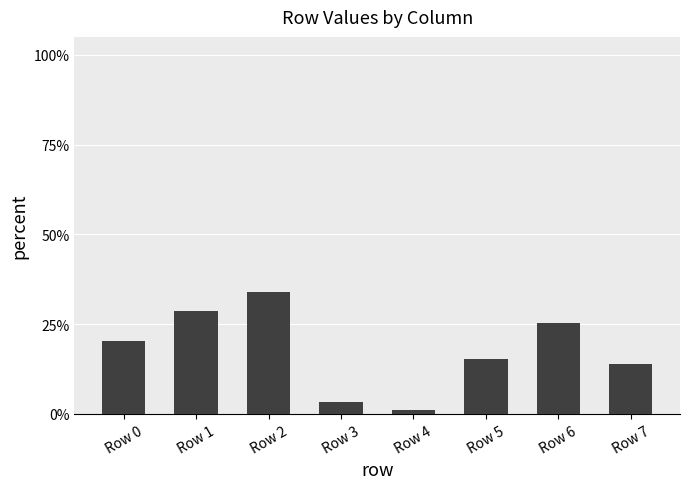

Which has a higher value, Row 7 or Row 5?

Row 5